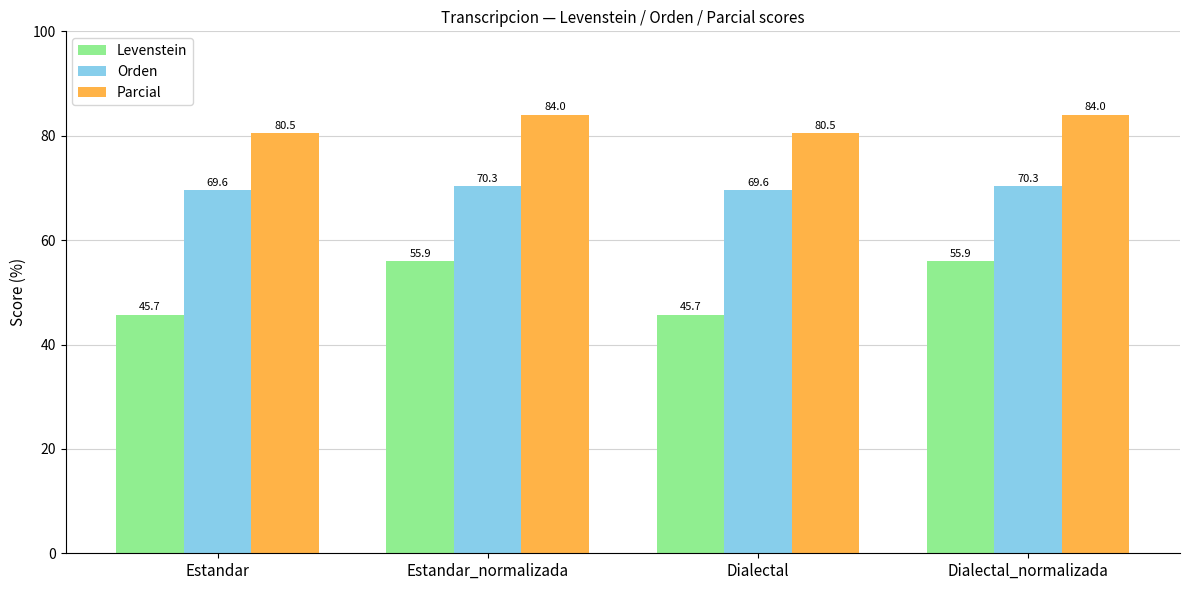

Count the number of data series in this chart.

3